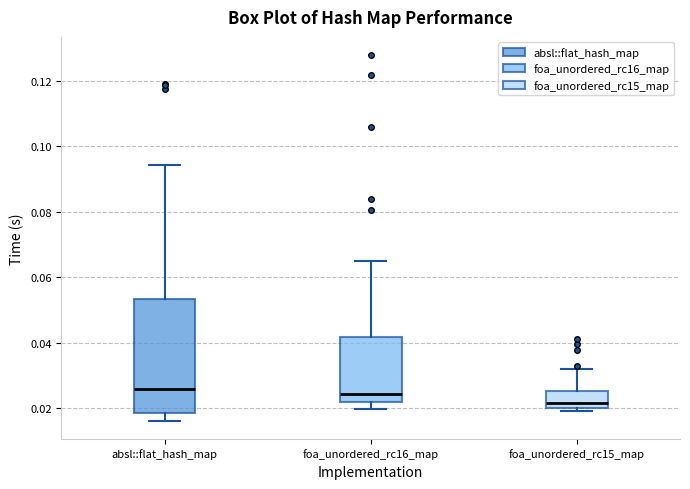

Which box has the lowest median line?

foa_unordered_rc15_map